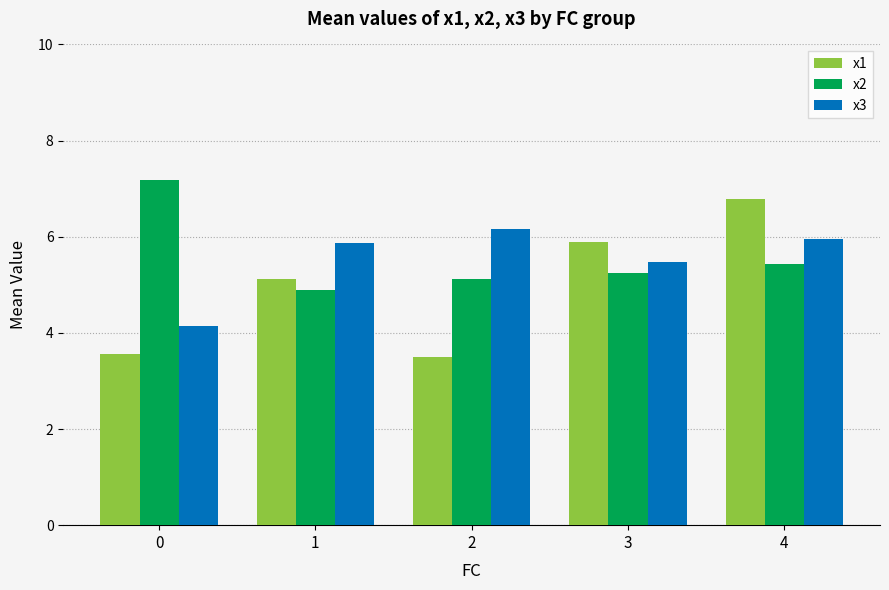

Rank the series at 2 from lowest to highest value.

x1, x2, x3